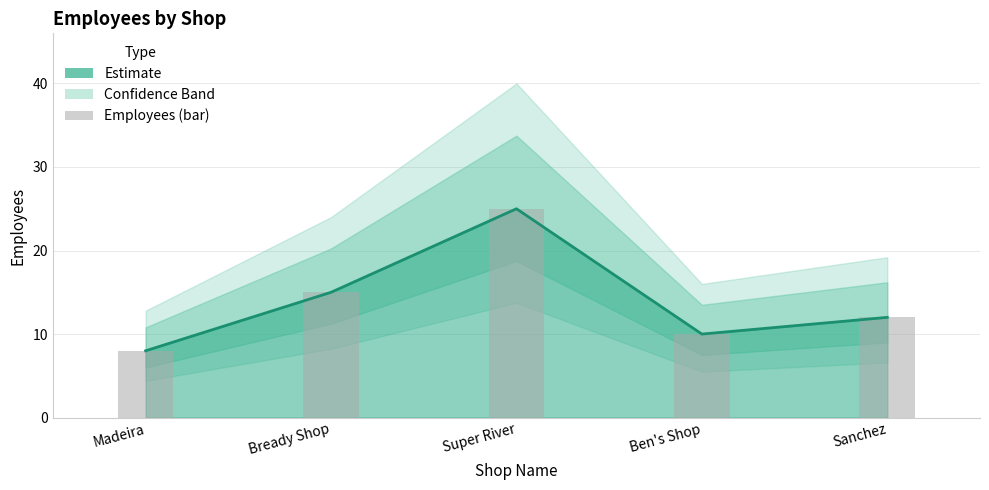

What is the value of the 5th bar from the left?

12